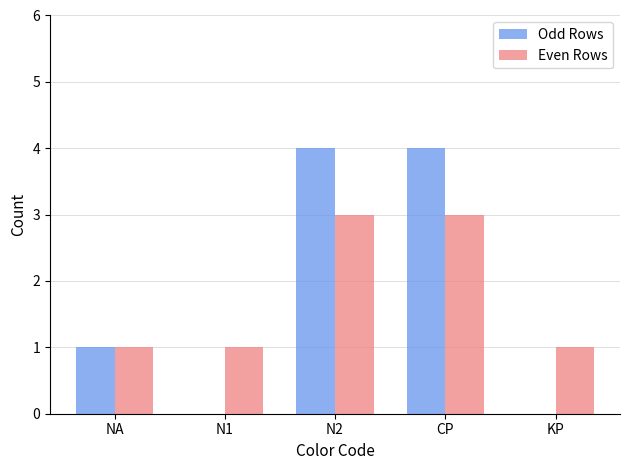

Are the bars grouped side by side (vs. stacked)?

Yes